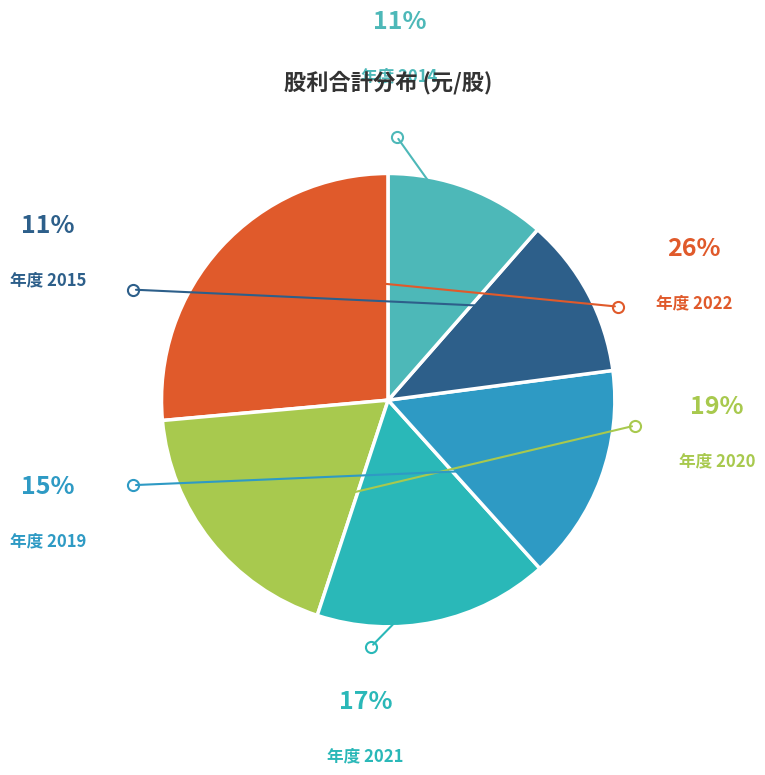

How many slices are in this pie chart?

6